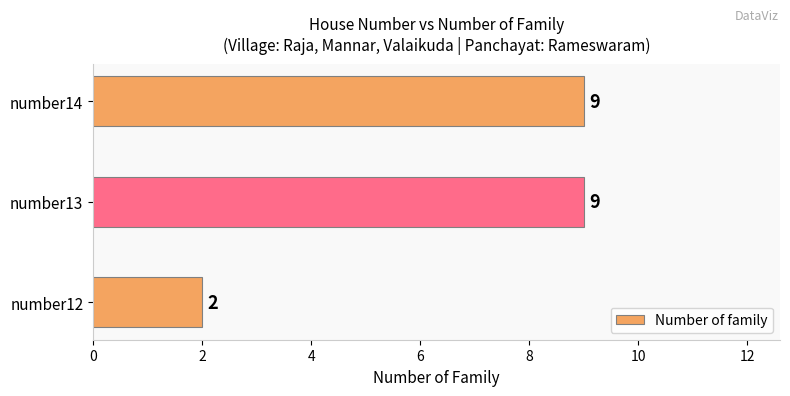

Reading bottom to top, transcribe all the data shown in this chart.

2	9	9